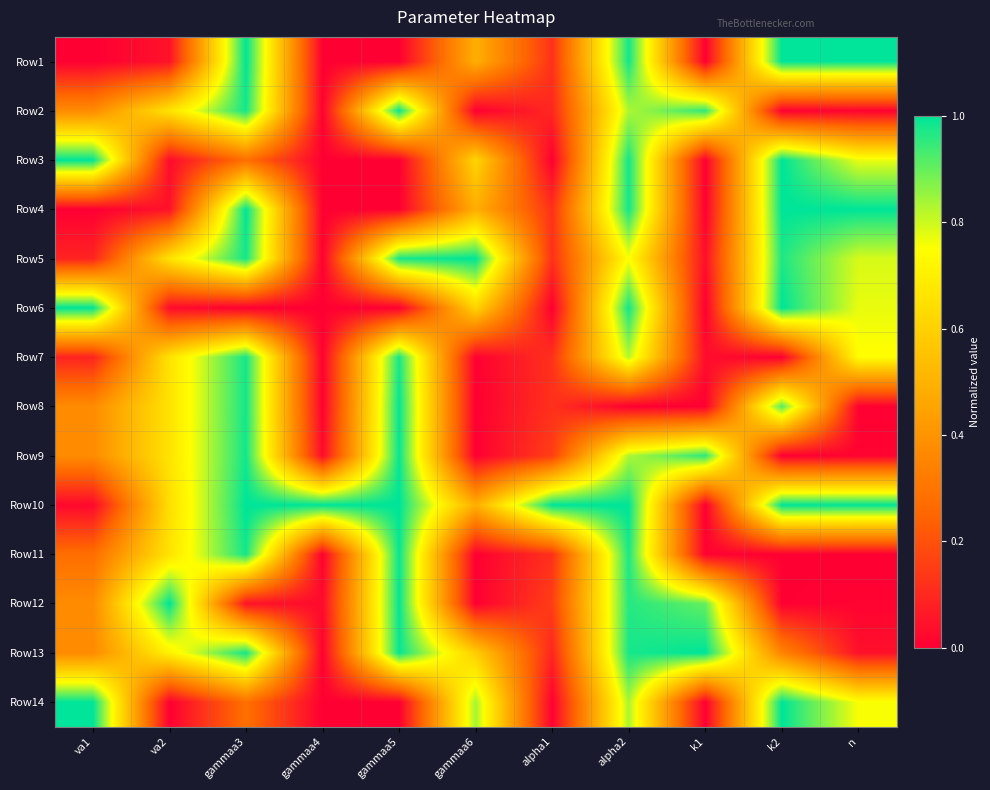

What is the spread (max minus min) of values at k1?

1.0